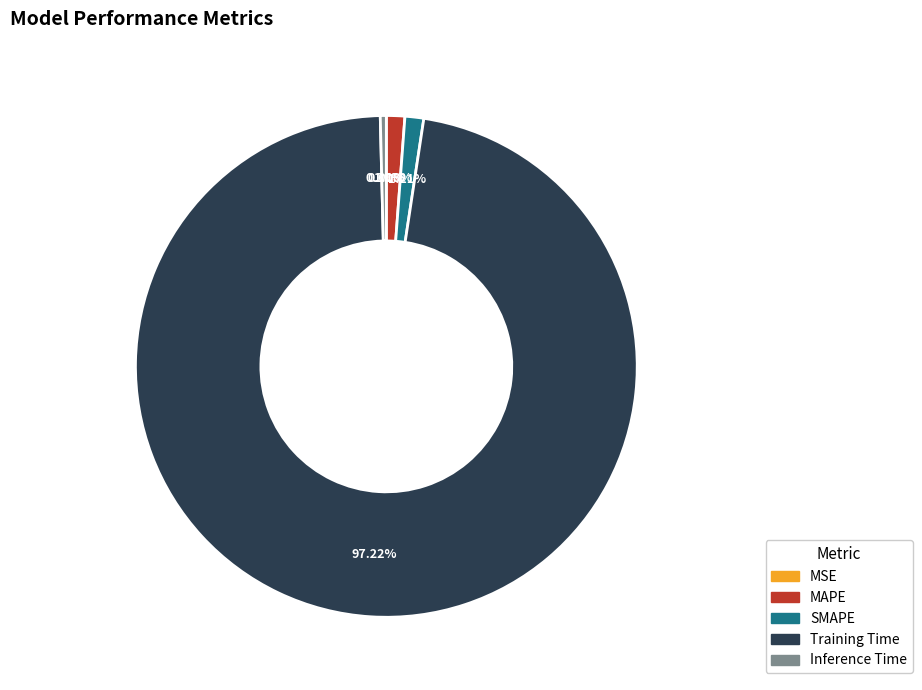

Is there any slice that represents more than half of the pie?

Yes